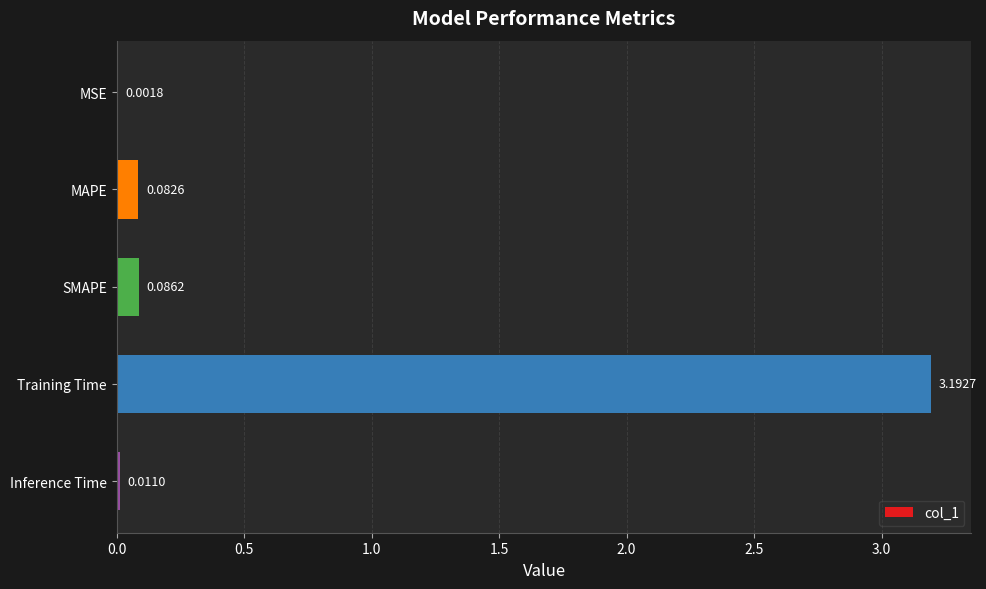

What is the greatest value displayed?

3.2